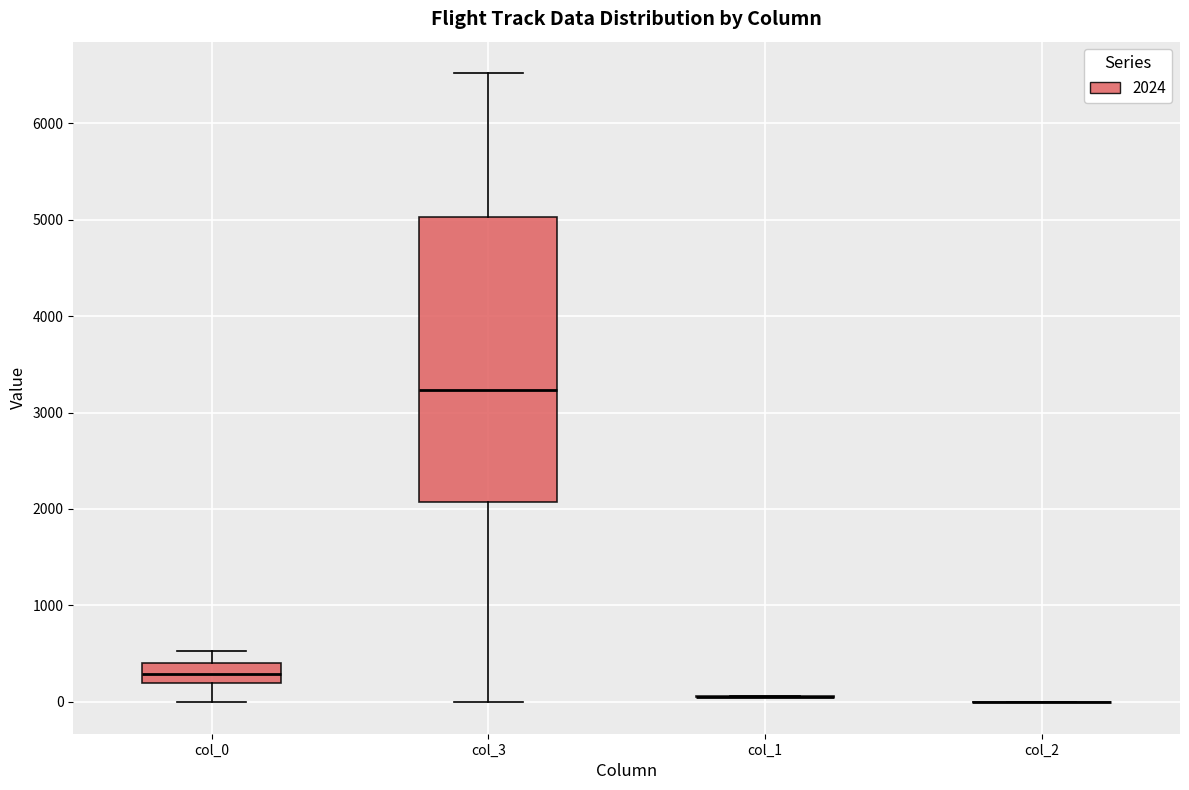

Reading left to right, transcribe this box plot: for each box, give where its median line is, the range the box spans, and where its two whiskers end, as read against the y-axis. The values are not printed on the chart, so give them approximately, as read against the axis.

col_0: median 300, box 200 to 400, whiskers 0 to 500
col_3: median 3200, box 2100 to 5000, whiskers 0 to 6500
col_1: box collapsed to a line at 100, whiskers 100 to 100
col_2: box collapsed to a line at 0, whiskers 0 to 0